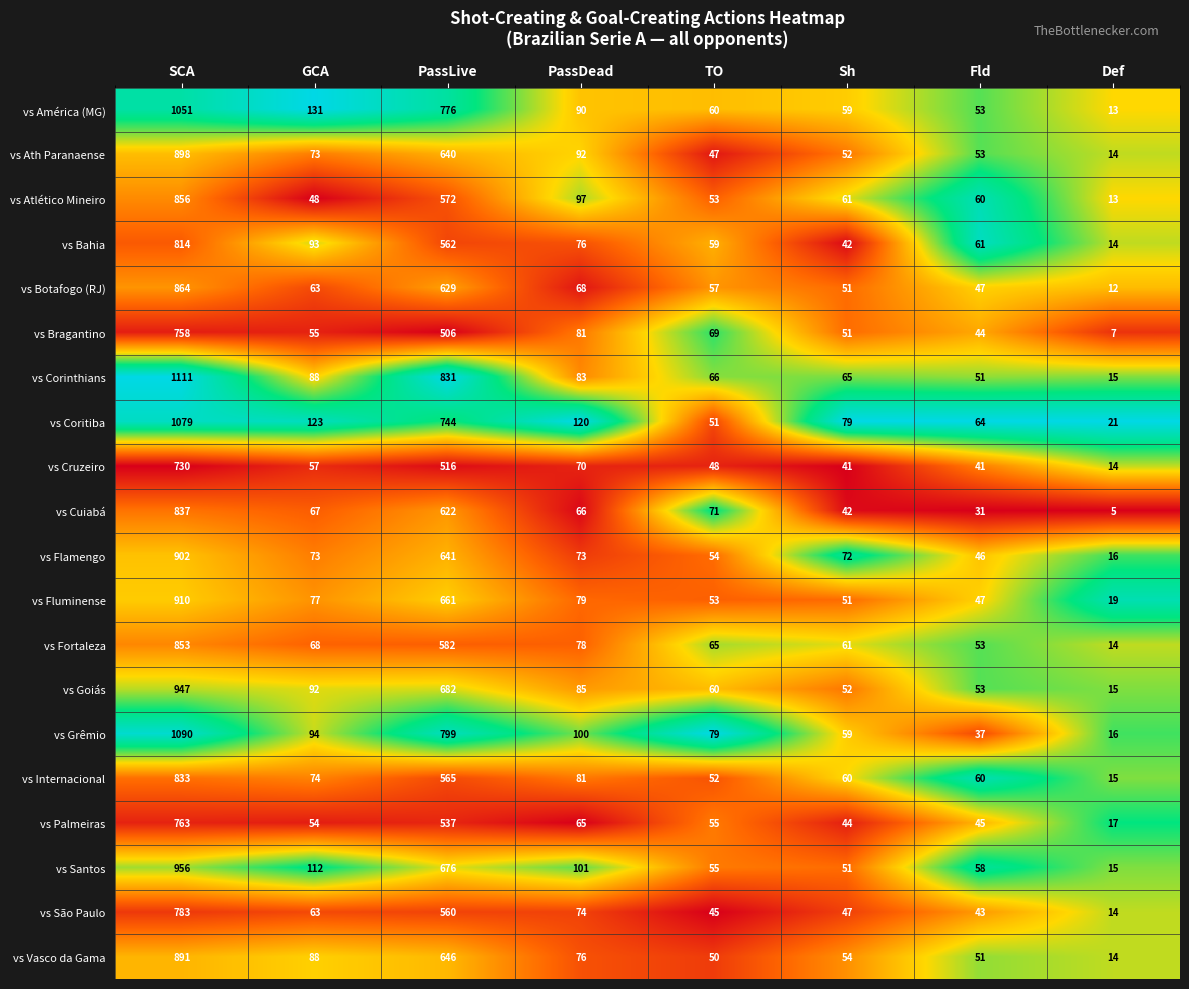

Is it true that vs América (MG) equals 59 at Sh?

True